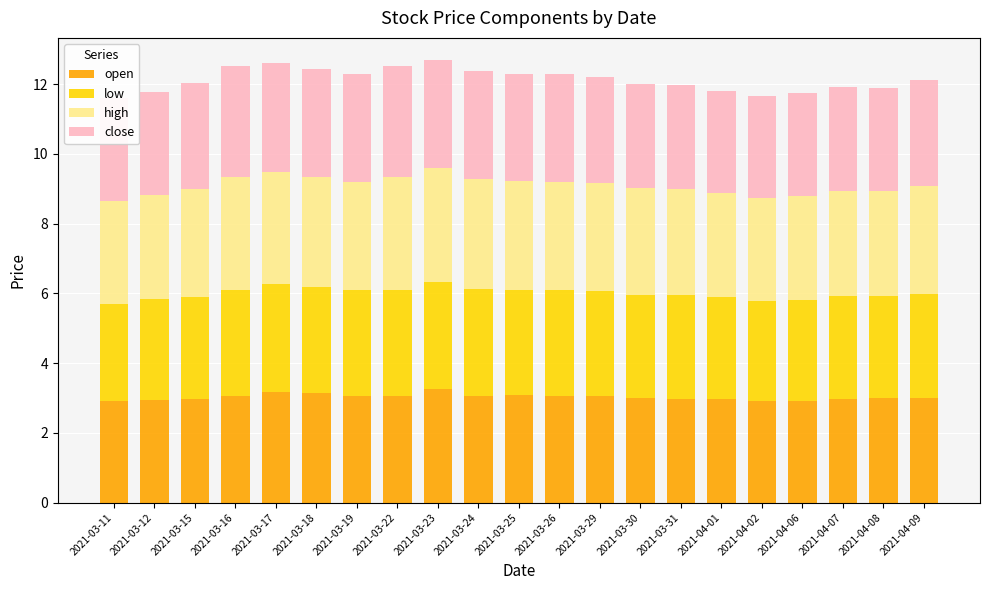

Is it true that open equals 4.4 at 2021-04-09?

False